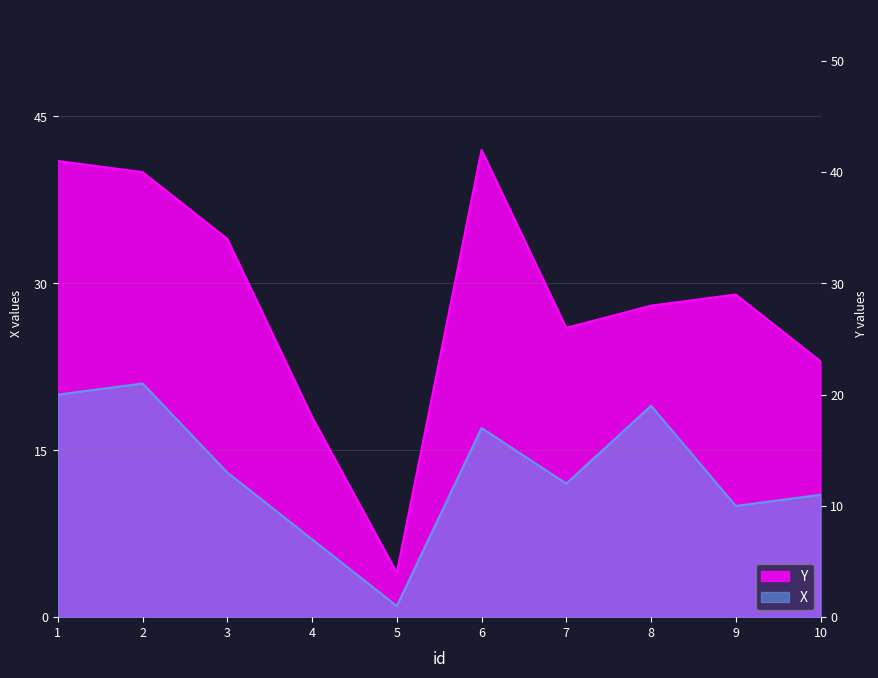

Is the value of X at 2 greater than the value of Y at 8?

No